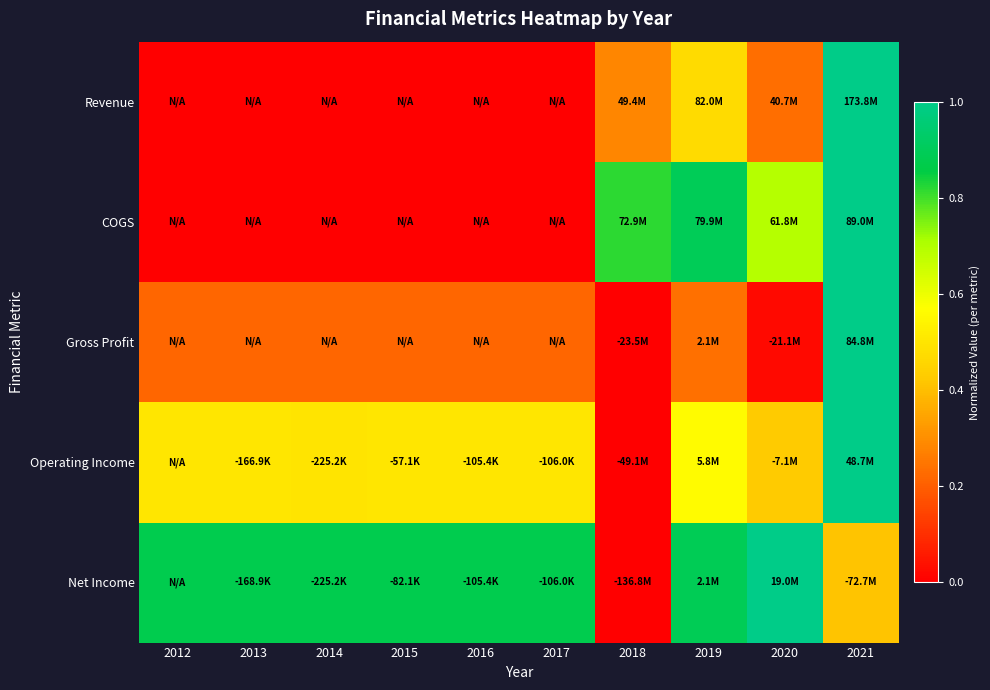

What is the greatest value displayed?

1.0